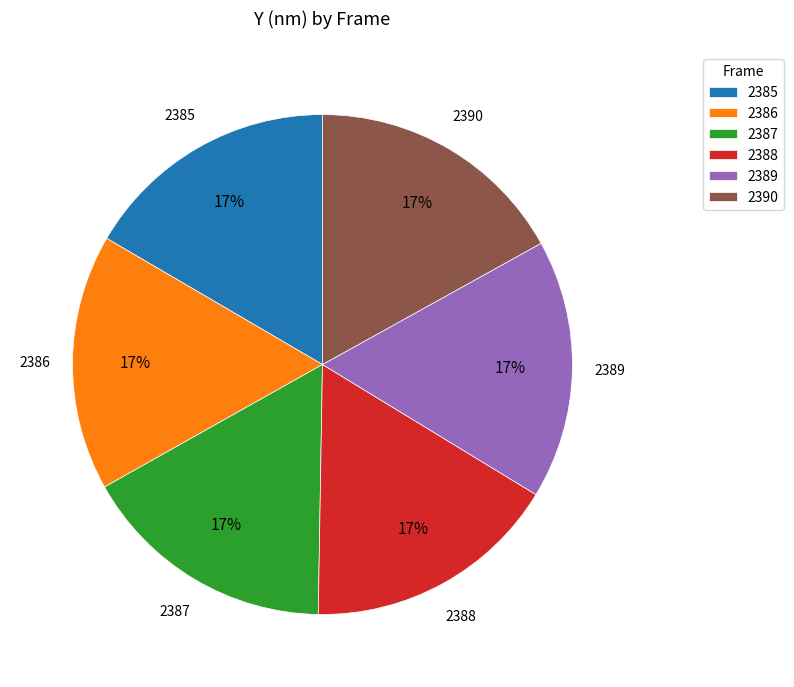

Is there a majority slice in this chart?

No